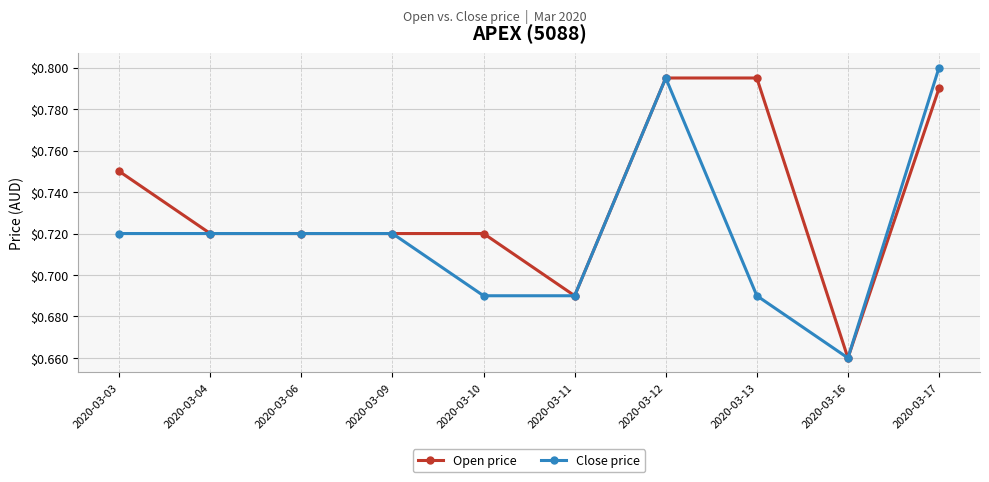

Which label corresponds to the largest value in the chart?

2020-03-17